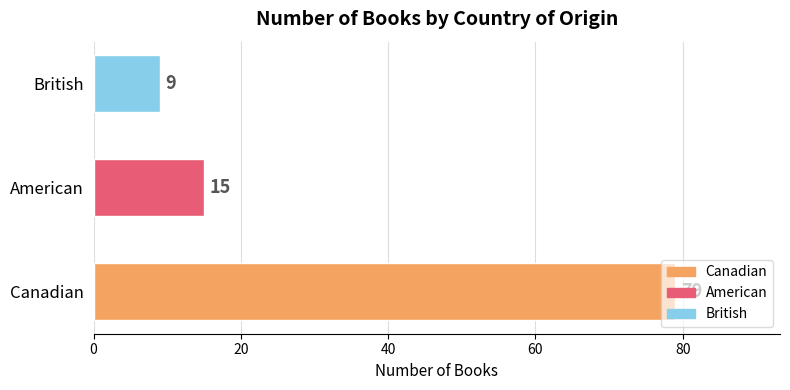

Between British and Canadian, which is larger?

Canadian